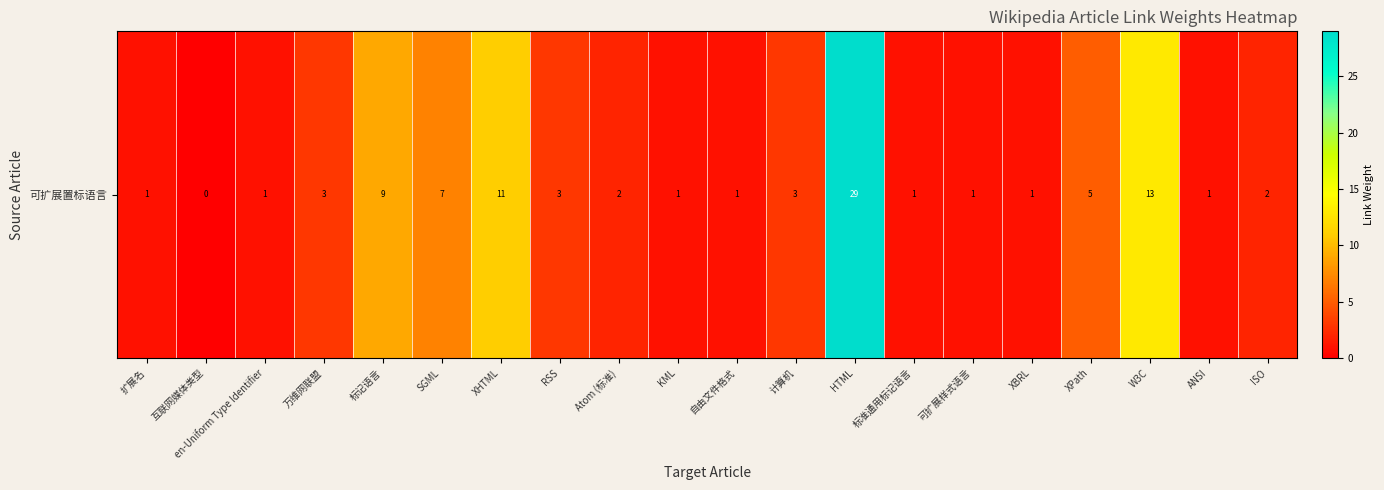

The value at XHTML is 3. True or false?

False